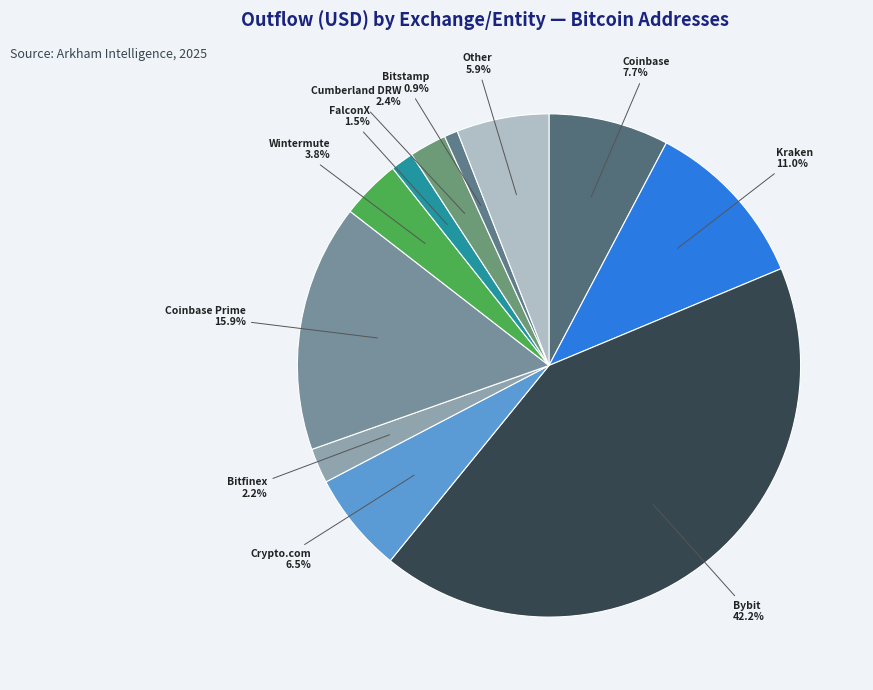

Which has a higher value, Kraken or Cumberland DRW?

Kraken